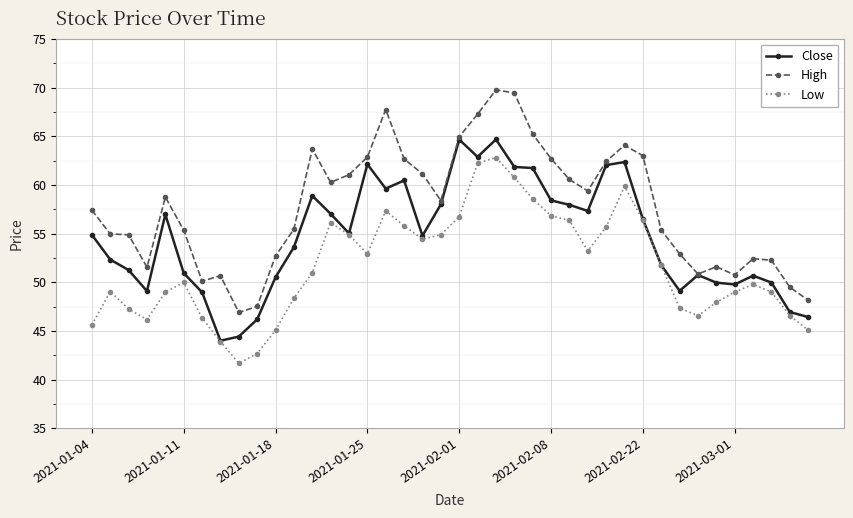

What is the value of the Low point at the 6th from the left?

50.0